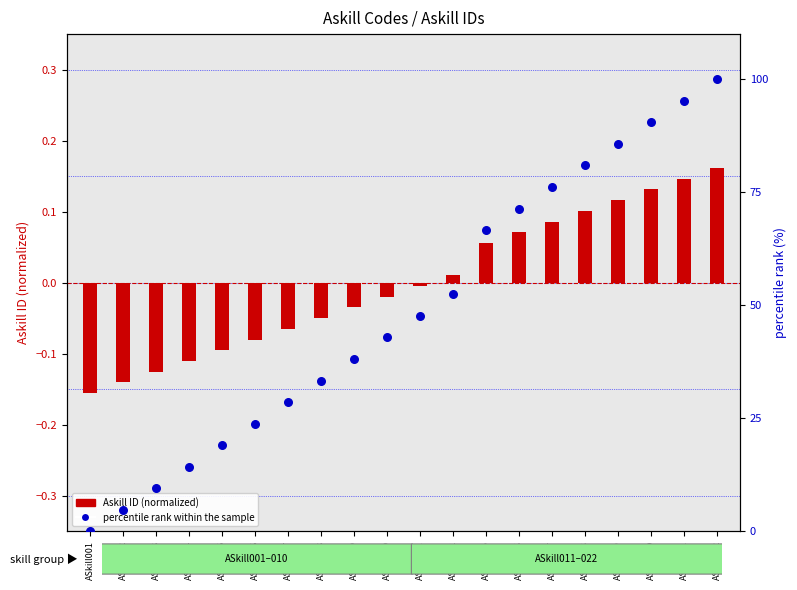

Which series has the widest spread of Y values?

percentile rank within the sample